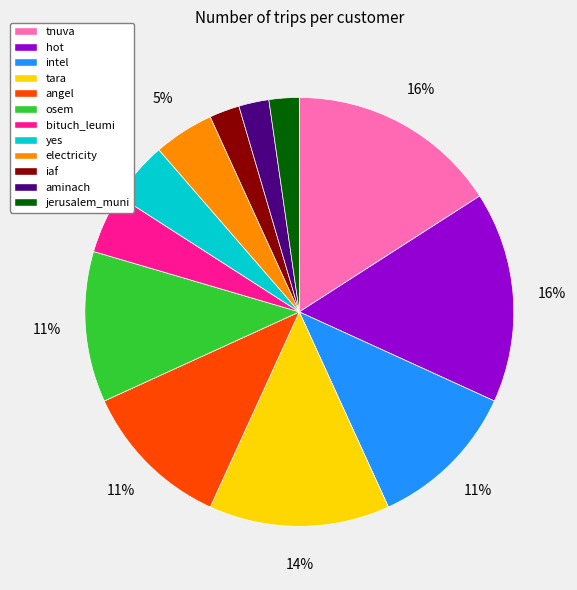

Is bituch_leumi the majority of the pie?

No